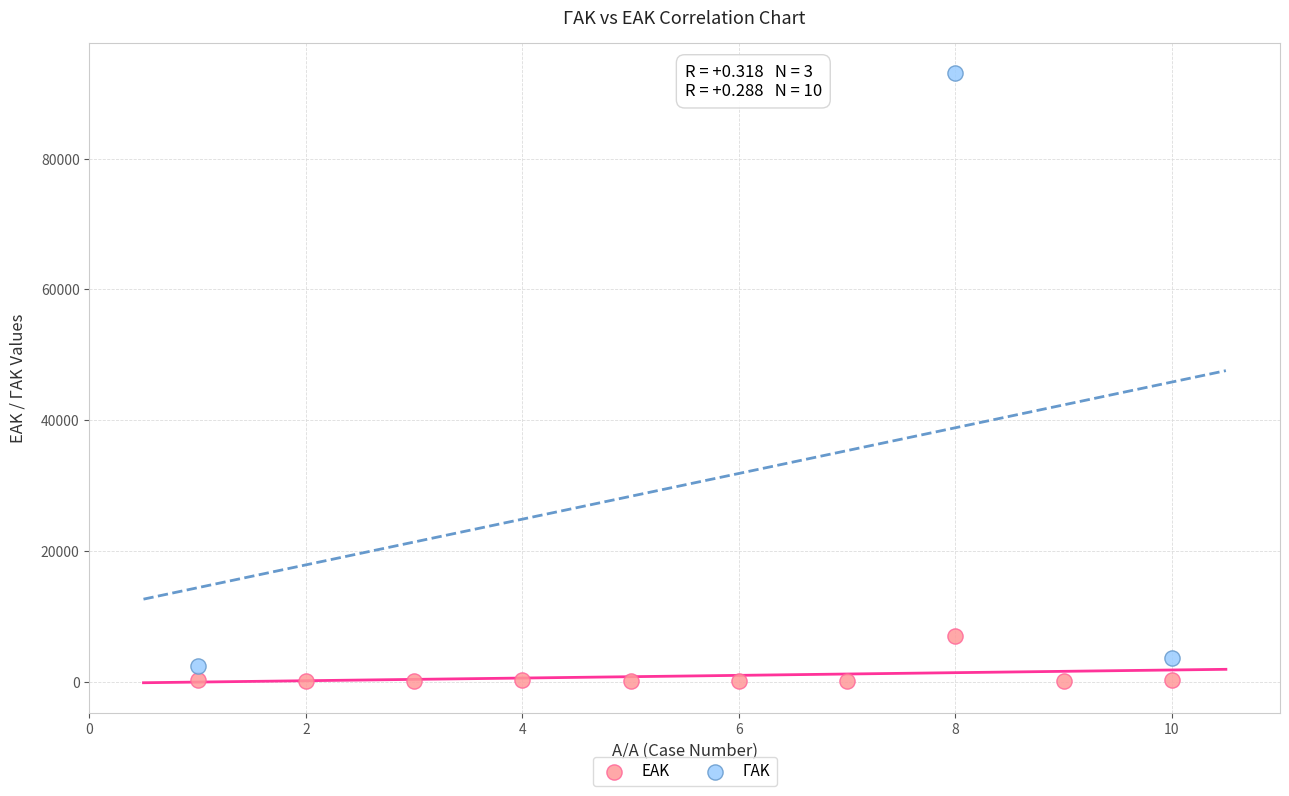

Which series reaches the maximum Y coordinate?

ΓΑΚ